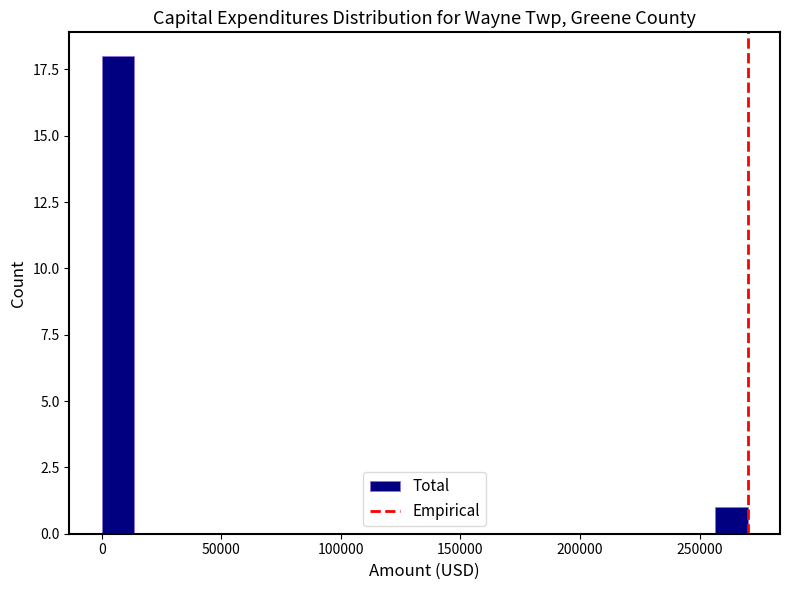

Read against the x-axis, roughly where is the centre of the tallest bar?

5000